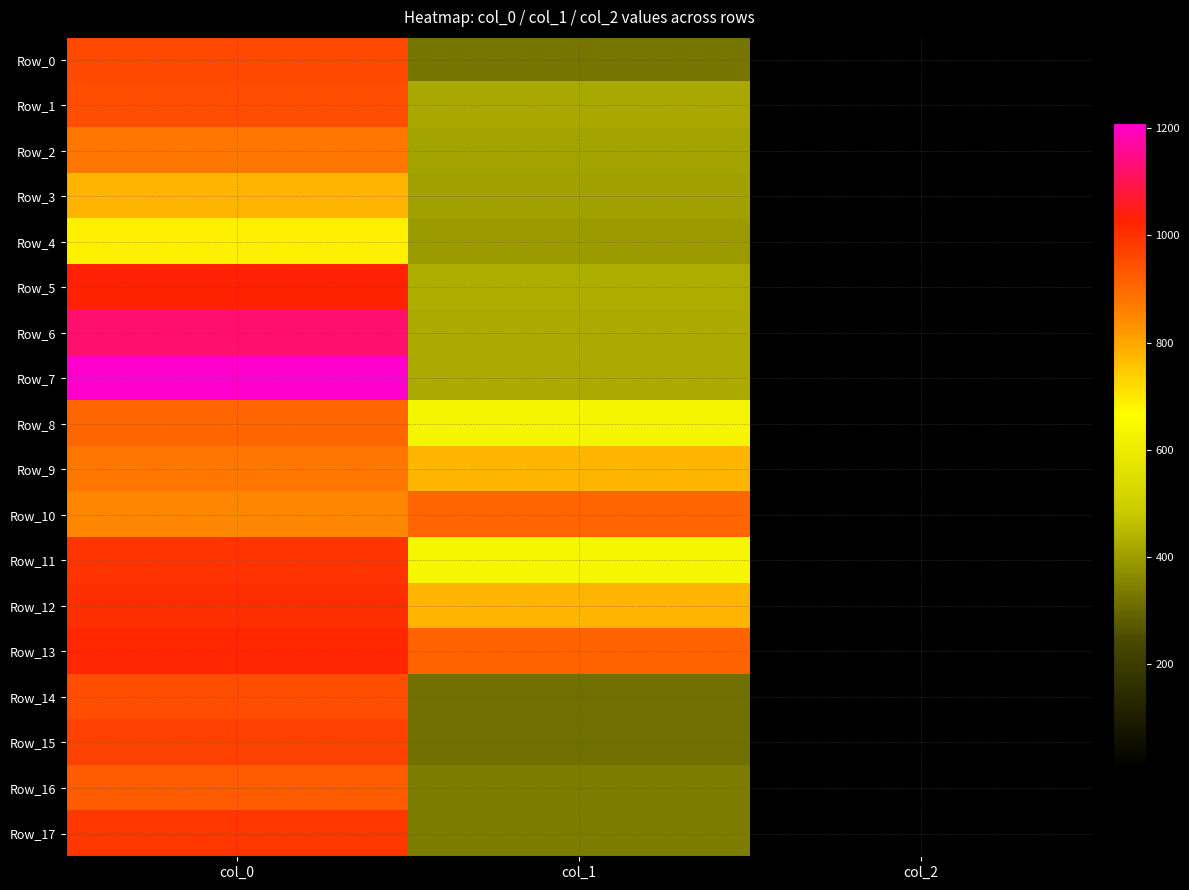

At which category does the chart reach its minimum across all series?

col_2